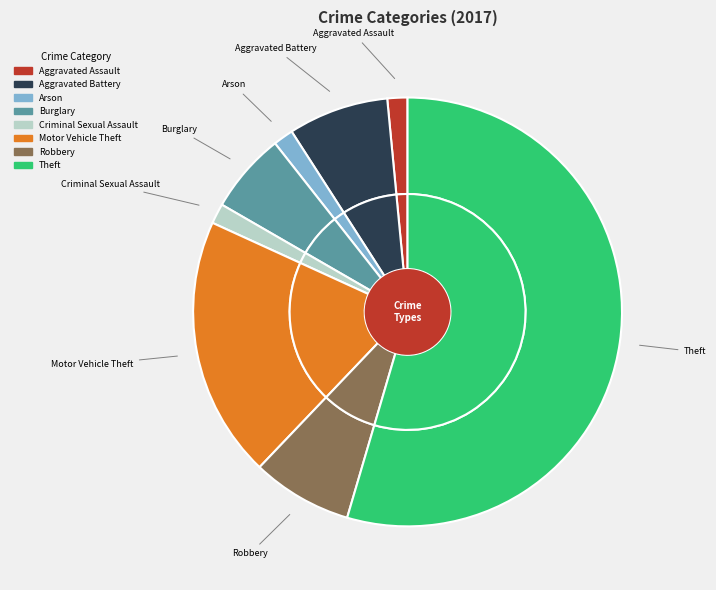

Approximately how many times larger is the value at Burglary compared to Theft?

0.1